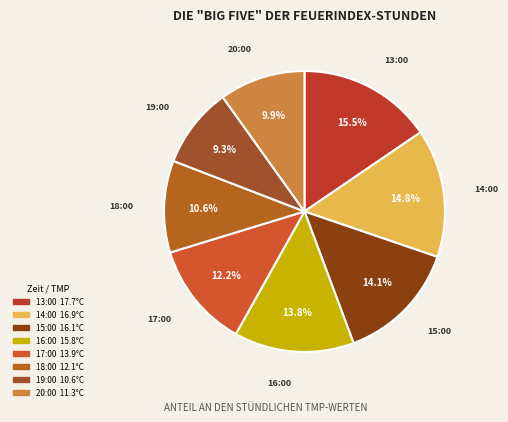

Count the number of slices in the pie.

8